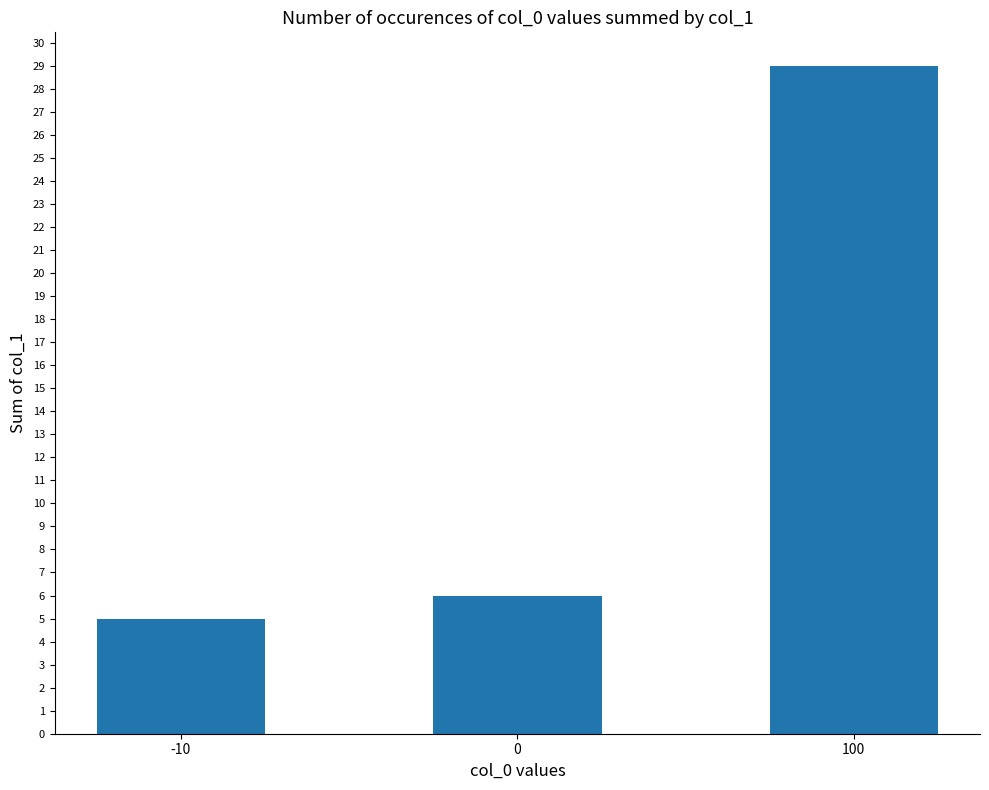

List the labels in order of value, smallest first.

-10, 0, 100